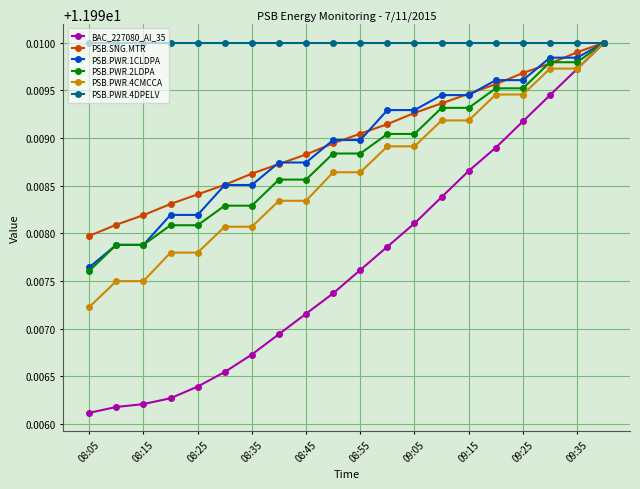

At how many categories does at least one series exceed 11?

20